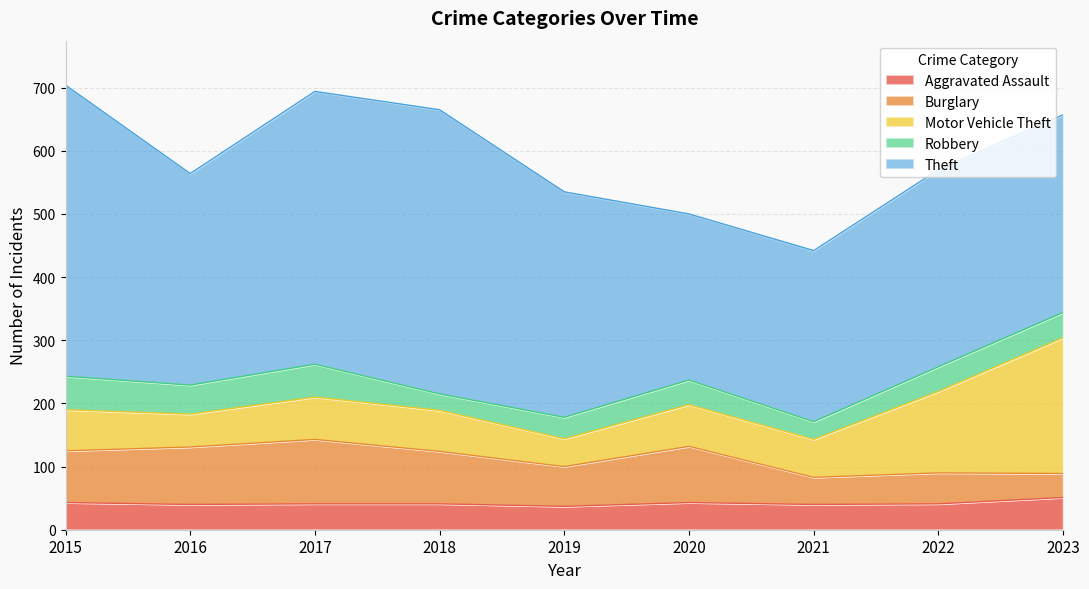

True or false: Motor Vehicle Theft has more than 2 points higher than both neighbors.

False